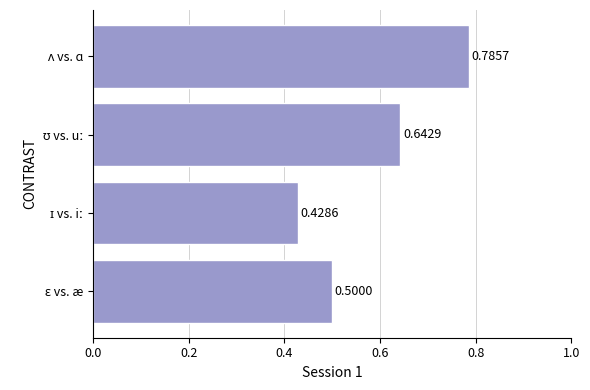

What is the sum of all values?

2.4